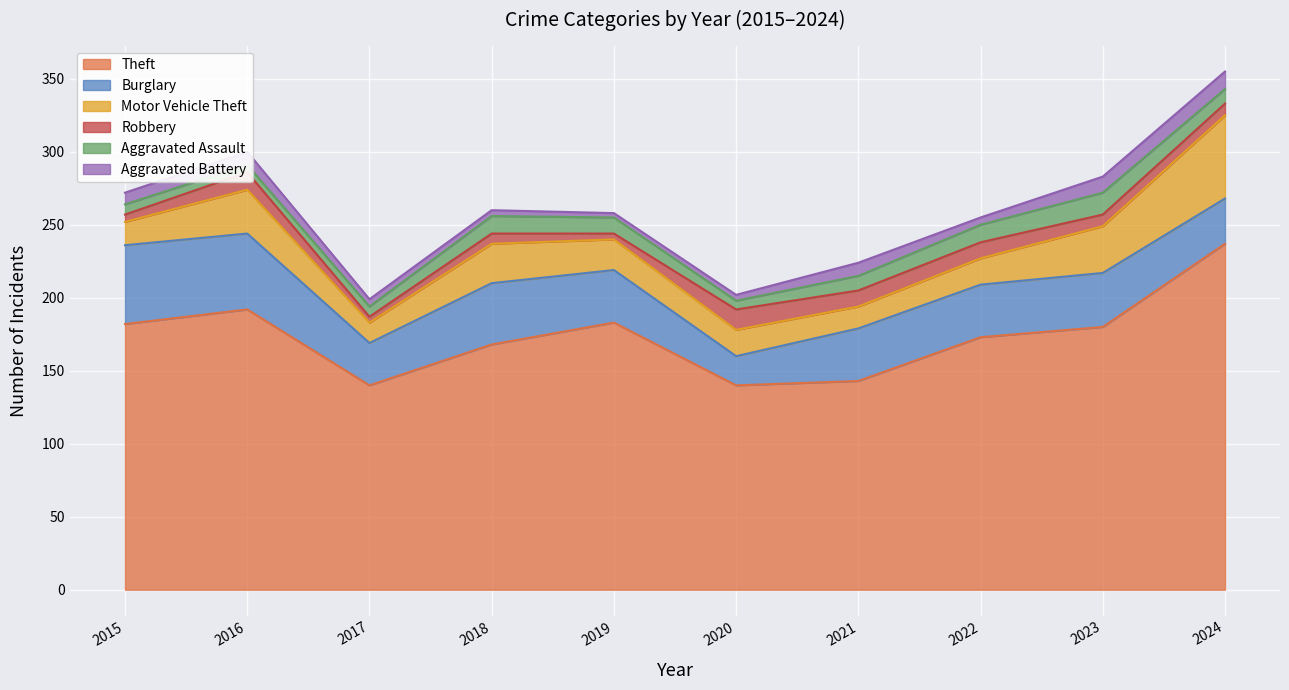

What are all the series names shown in the legend?

Theft, Burglary, Motor Vehicle Theft, Robbery, Aggravated Assault, Aggravated Battery